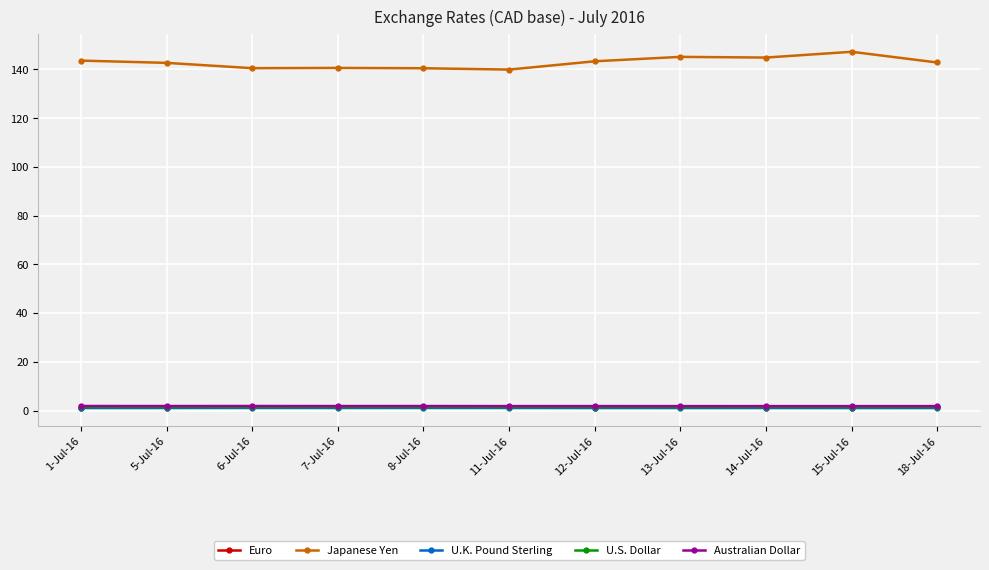

What position from the right is 14-Jul-16?

3